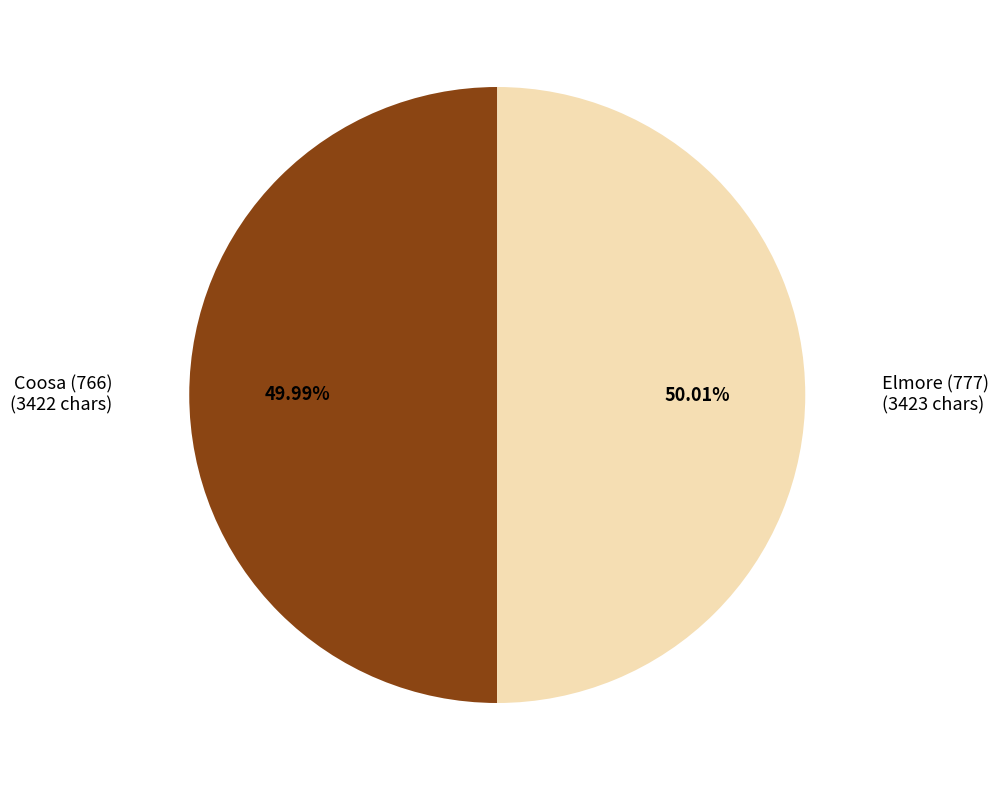

What percentage do Elmore (777) and Coosa (766) together represent?

100.0%